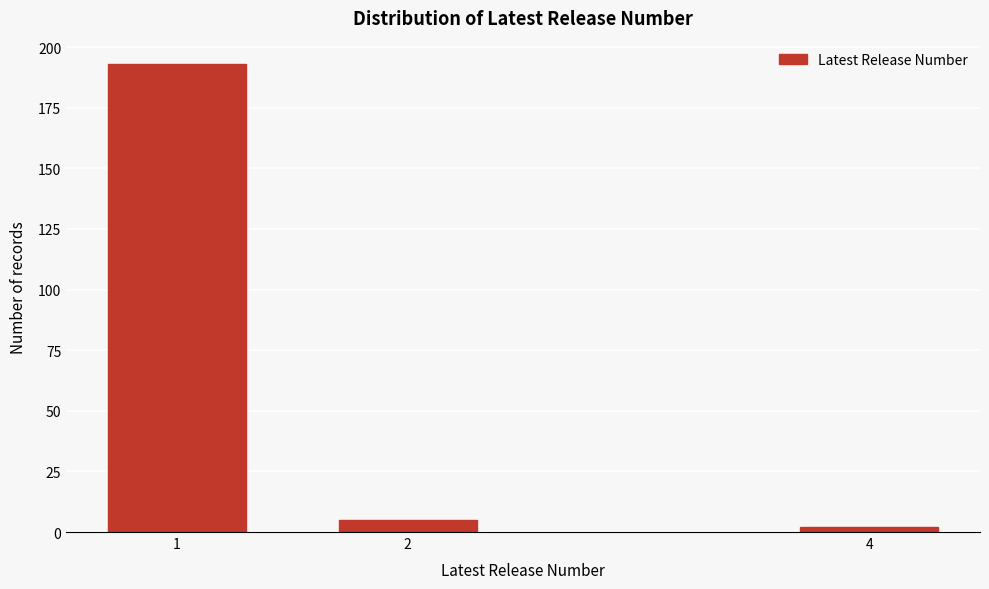

Reading left to right, list all the values displayed in this chart.

1=193	2=5	4=2